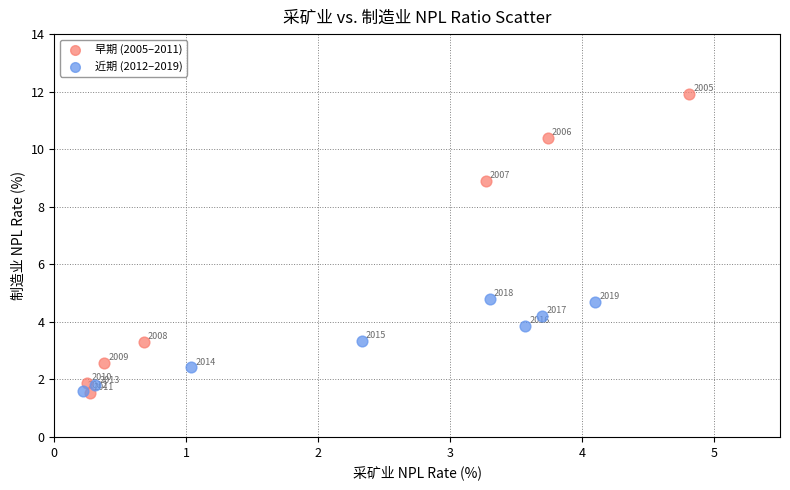

Which series reaches the maximum Y coordinate?

早期 (2005–2011)